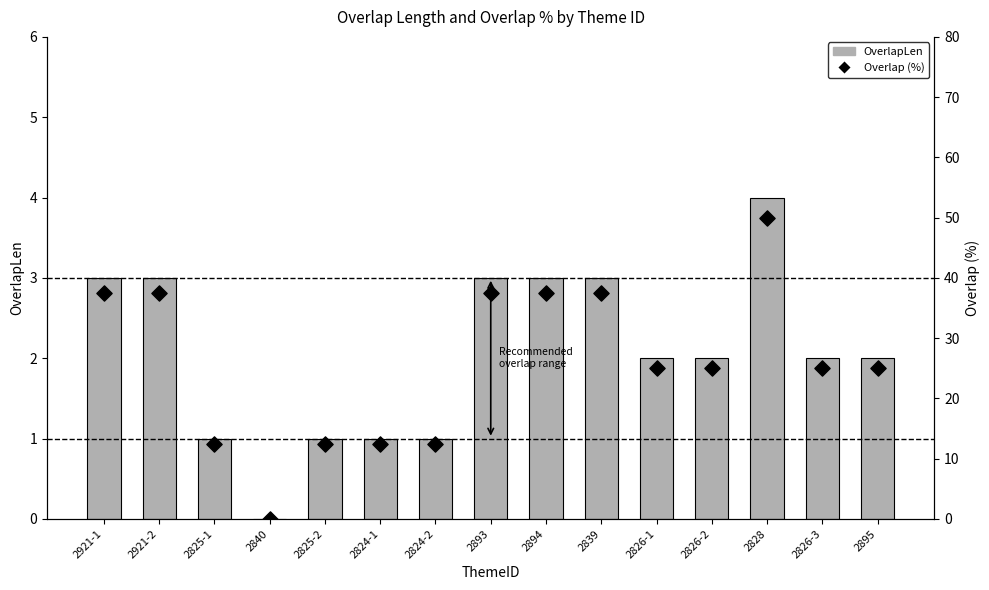

At how many categories does at least one series exceed 5?

14